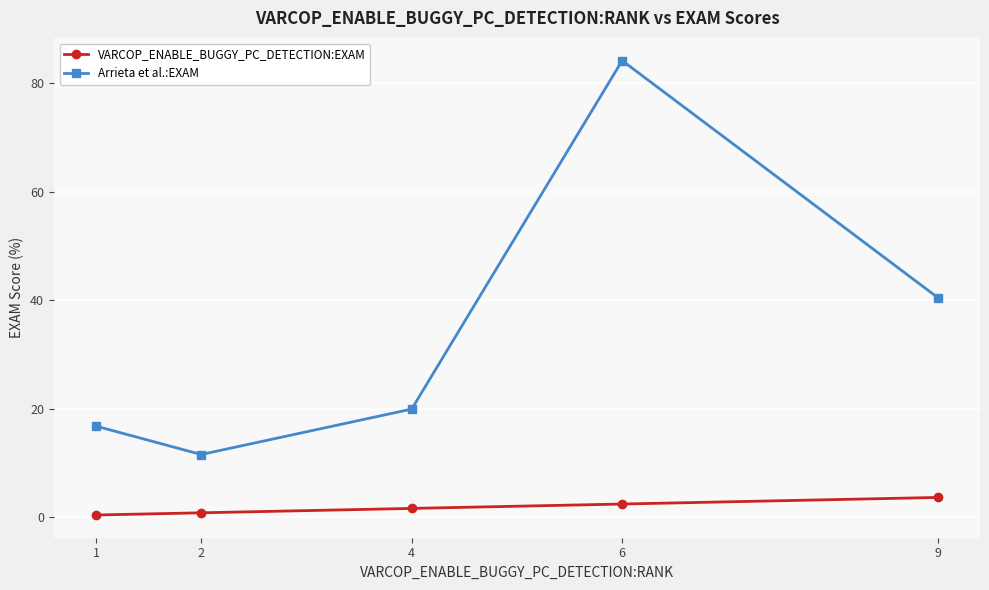

What are all the series names shown in the legend?

VARCOP_ENABLE_BUGGY_PC_DETECTION:EXAM, Arrieta et al.:EXAM